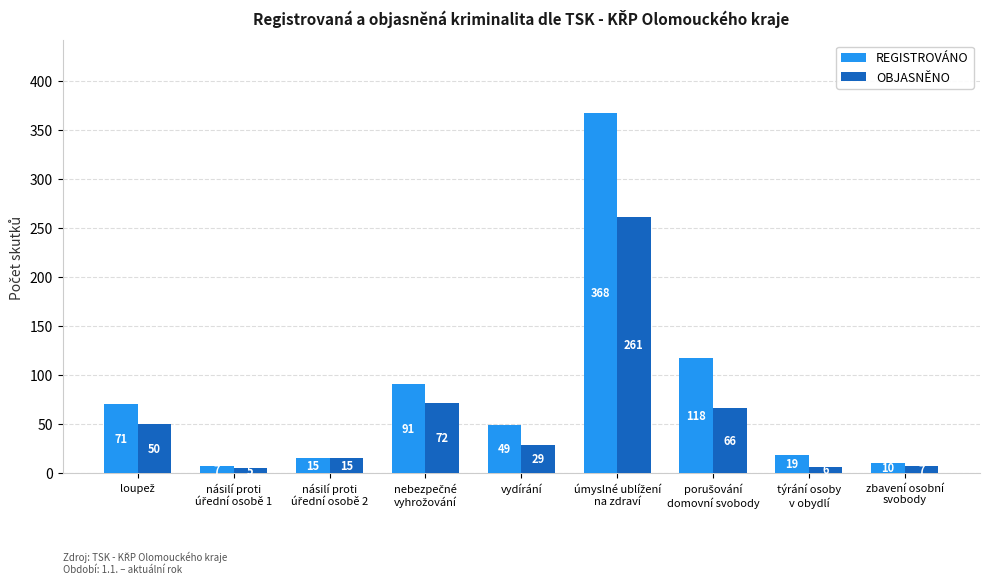

Which series has the largest range (max minus min)?

REGISTROVÁNO